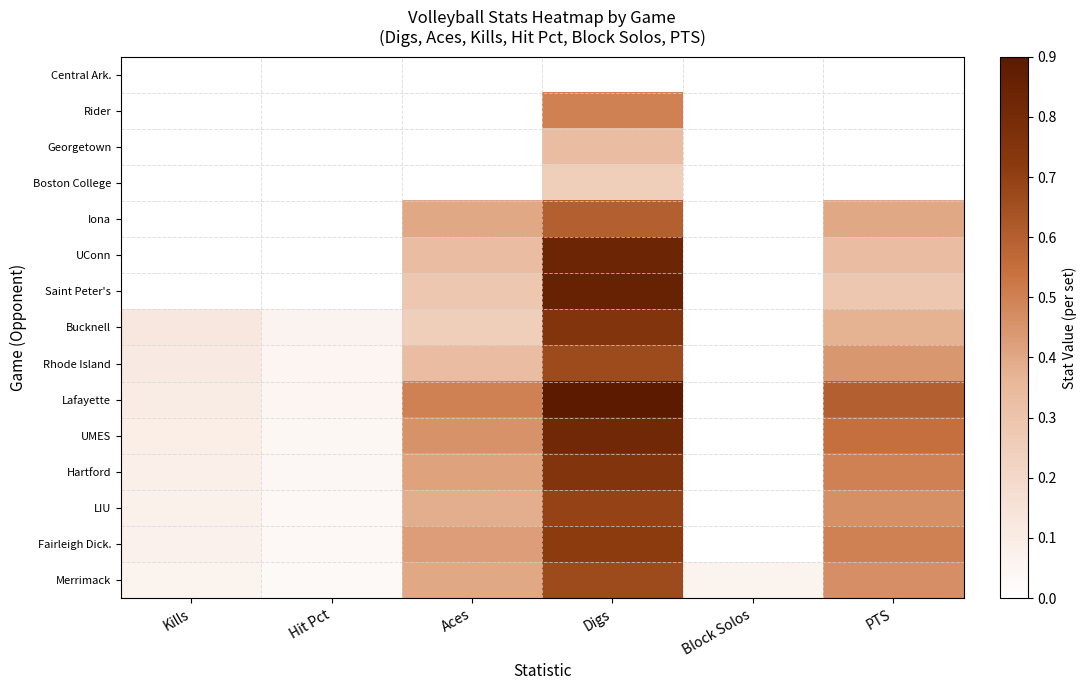

Which has a higher value, Kills or PTS?

Kills